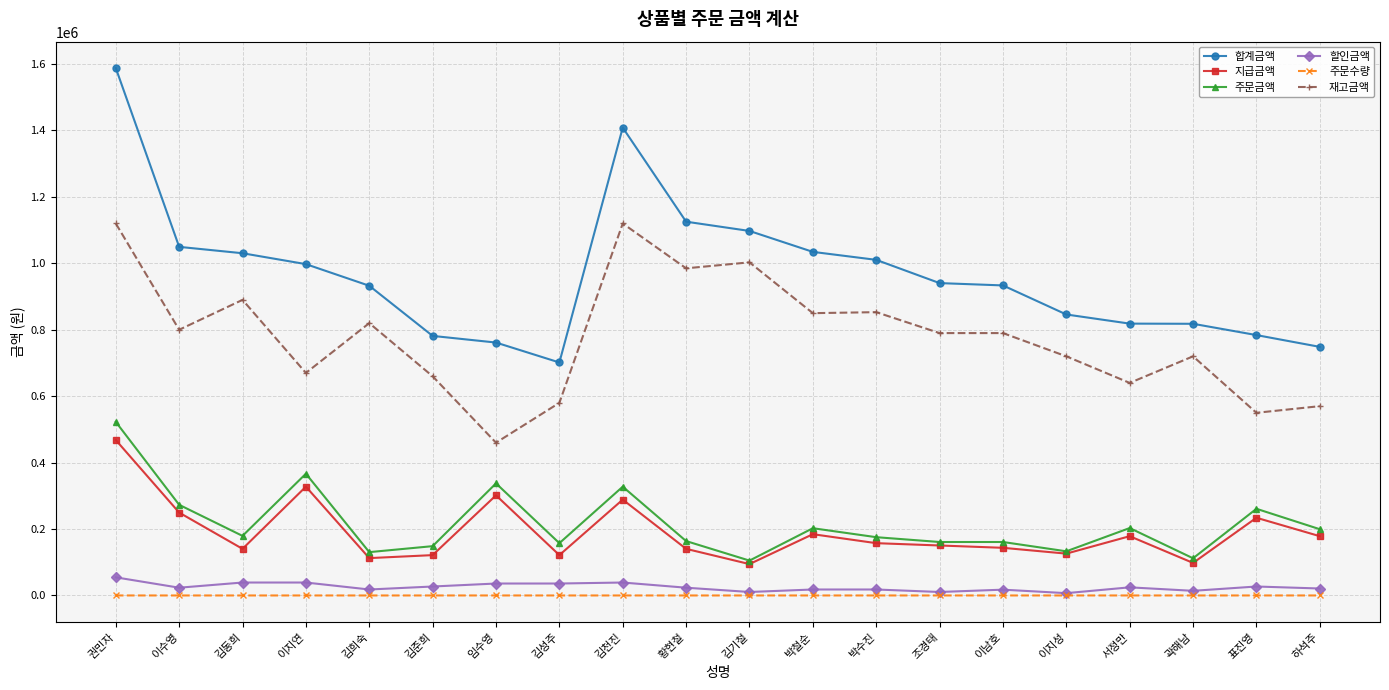

What is the average value of the 합계금액 series?

970405